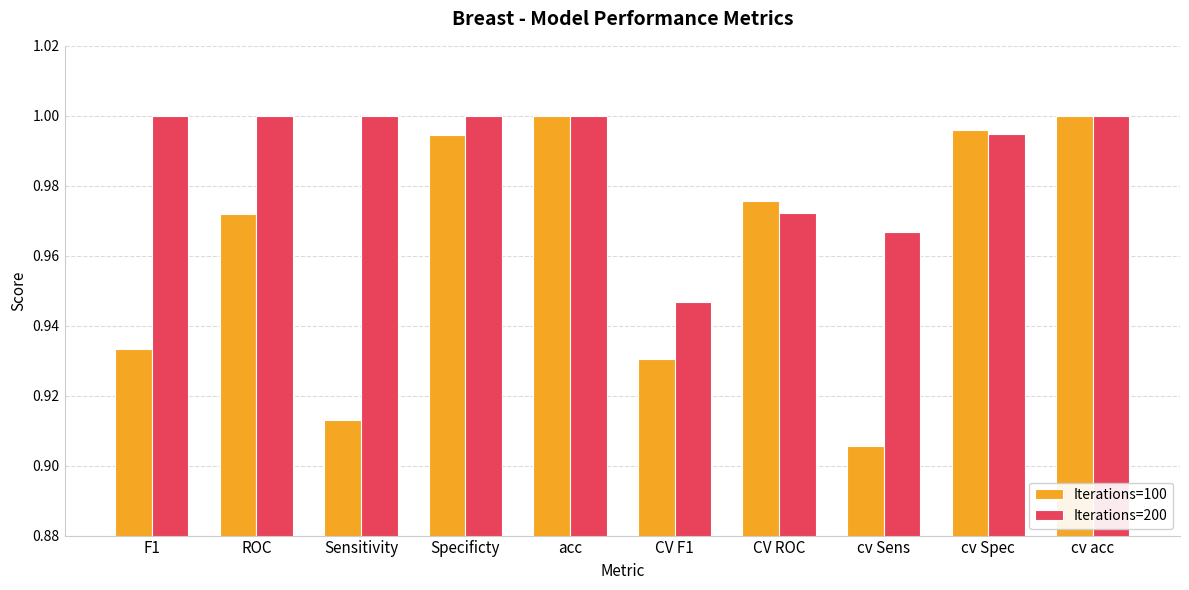

What is the label of the 3rd bar from the right?

cv Sens